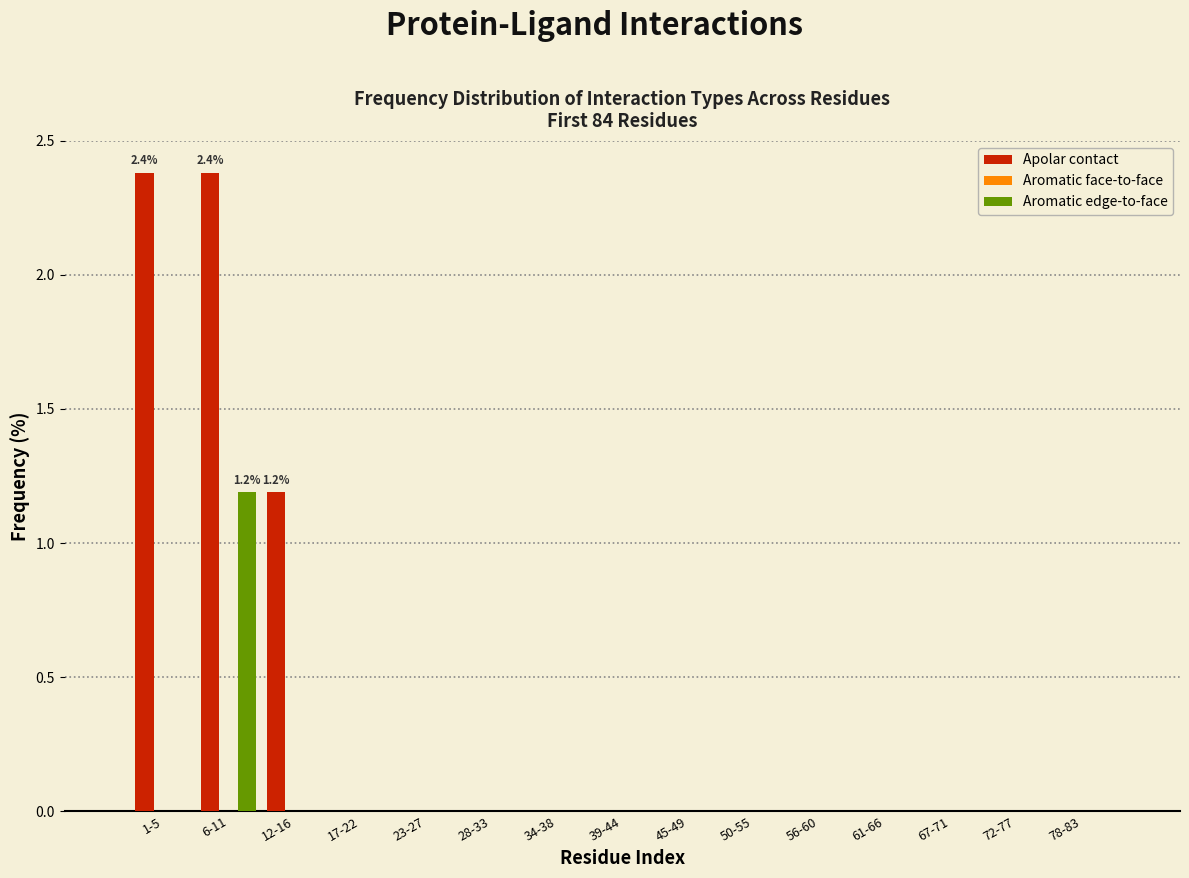

Reading left to right, transcribe all the data shown in this chart.

Apolar contact: 1-5=2.4	6-11=2.4	12-16=1.2	17-22=0.0	23-27=0.0	28-33=0.0	34-38=0.0	39-44=0.0	45-49=0.0	50-55=0.0	56-60=0.0	61-66=0.0	67-71=0.0	72-77=0.0	78-83=0.0
Aromatic edge-to-face: 1-5=0.0	6-11=1.2	12-16=0.0	17-22=0.0	23-27=0.0	28-33=0.0	34-38=0.0	39-44=0.0	45-49=0.0	50-55=0.0	56-60=0.0	61-66=0.0	67-71=0.0	72-77=0.0	78-83=0.0